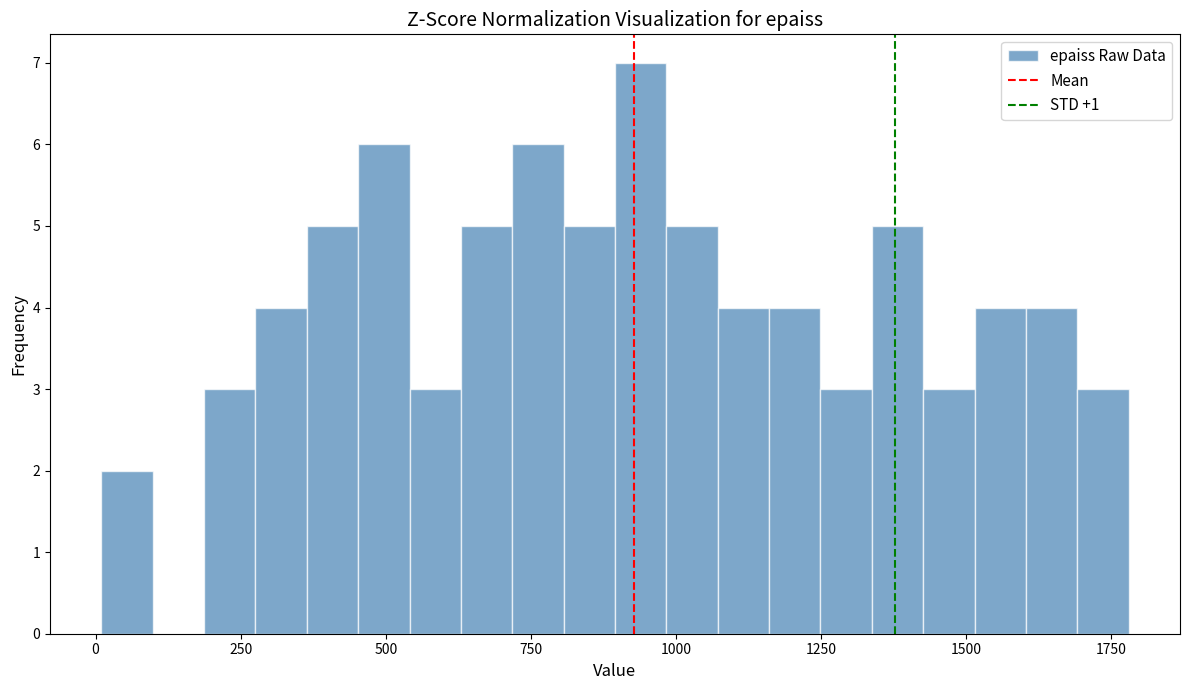

Around what value on the x-axis is the tallest bar? Give the approximate position of its centre, as read against the axis.

950